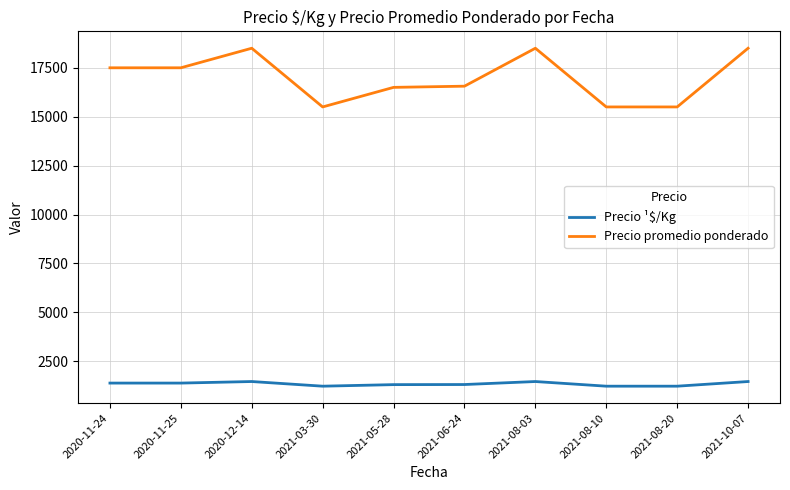

True or false: Precio ¹$/Kg and Precio promedio ponderado cross at least once.

False